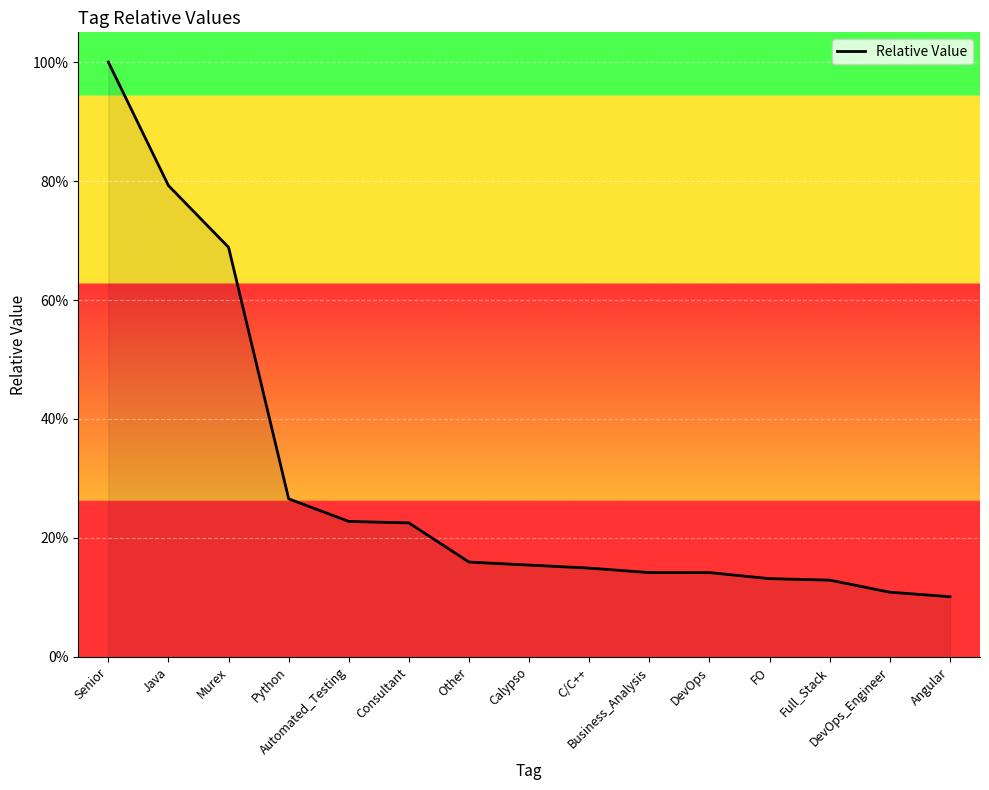

What is the label of the 11th point from the left?

DevOps